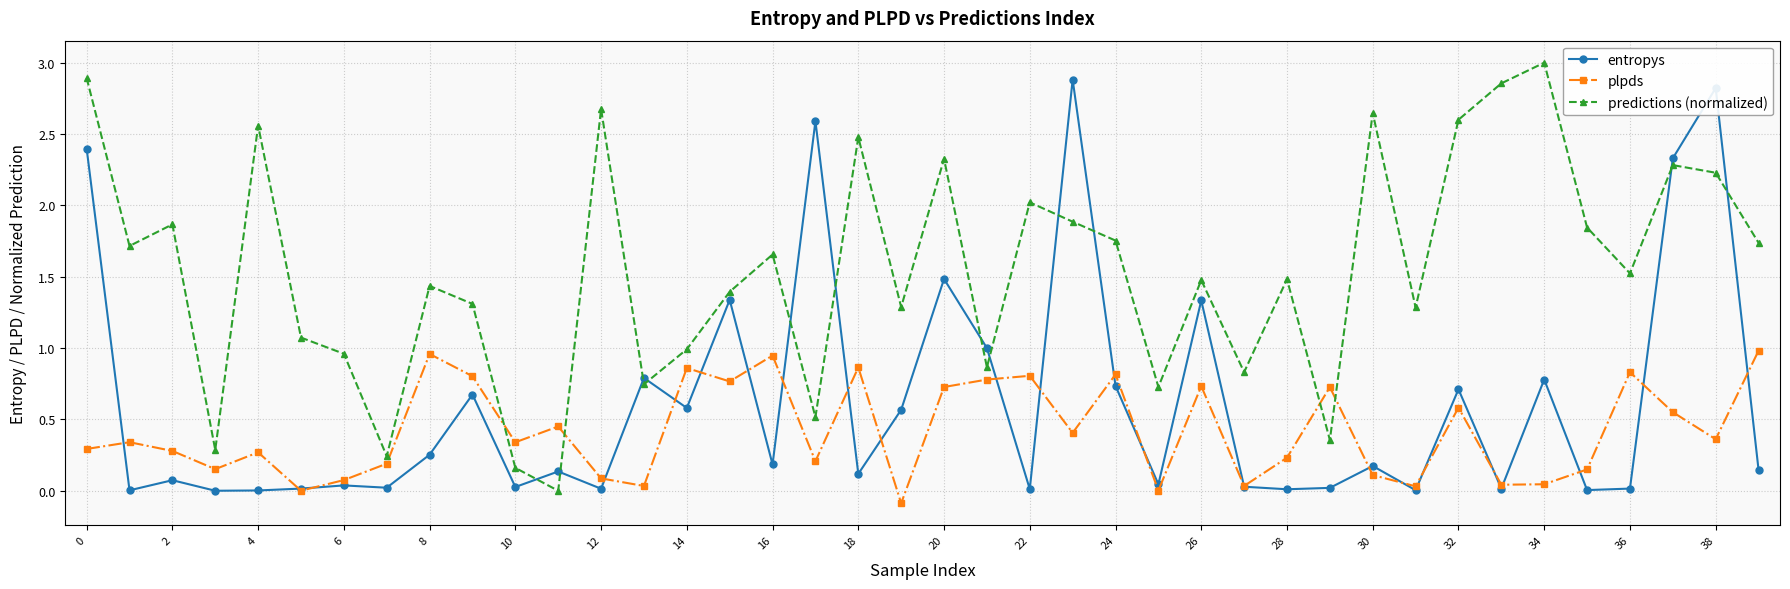

What is the value of the plpds point at the 25th from the left?

0.8